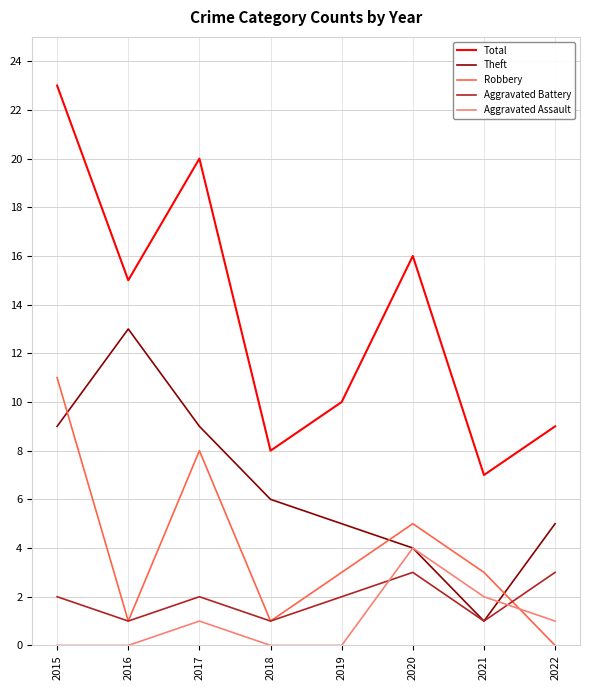

Does the chart display data point markers on the line(s)?

No